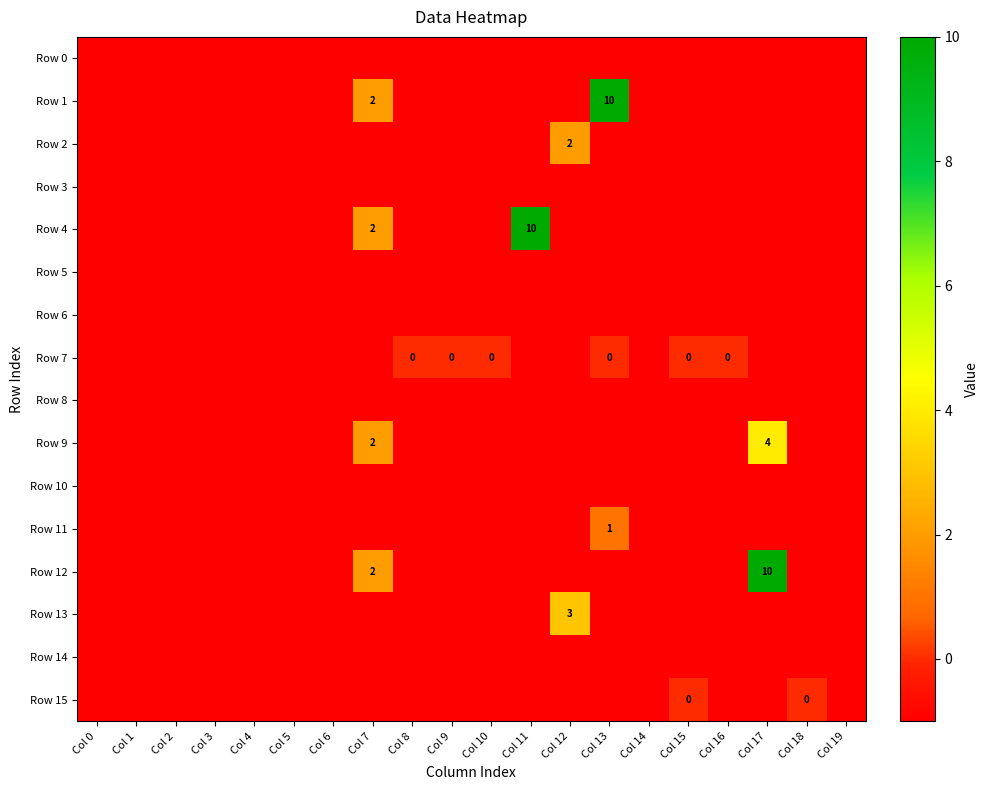

What is the difference between the highest and lowest values at Col 12?

4